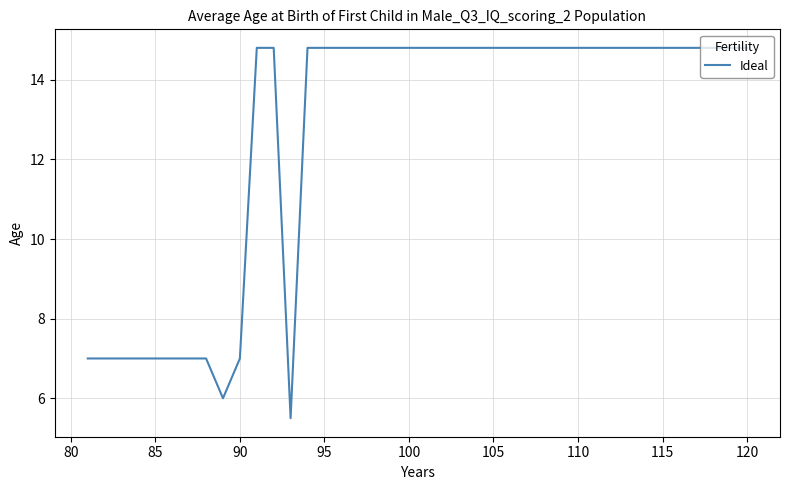

What is the maximum value shown in the chart?

14.8